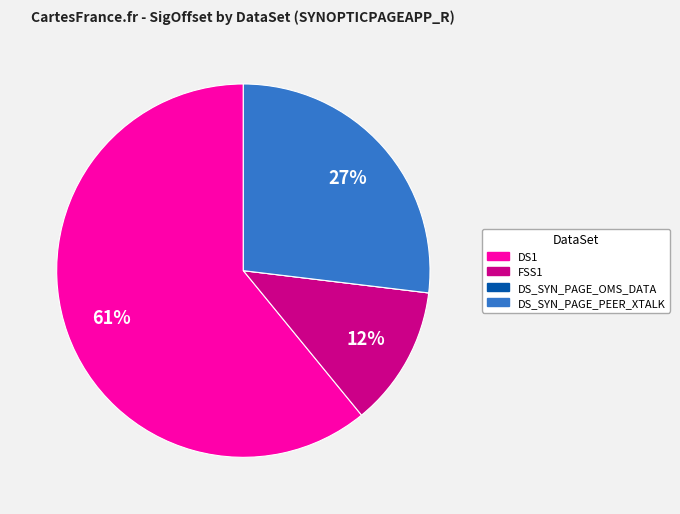

Is there a majority slice in this chart?

Yes